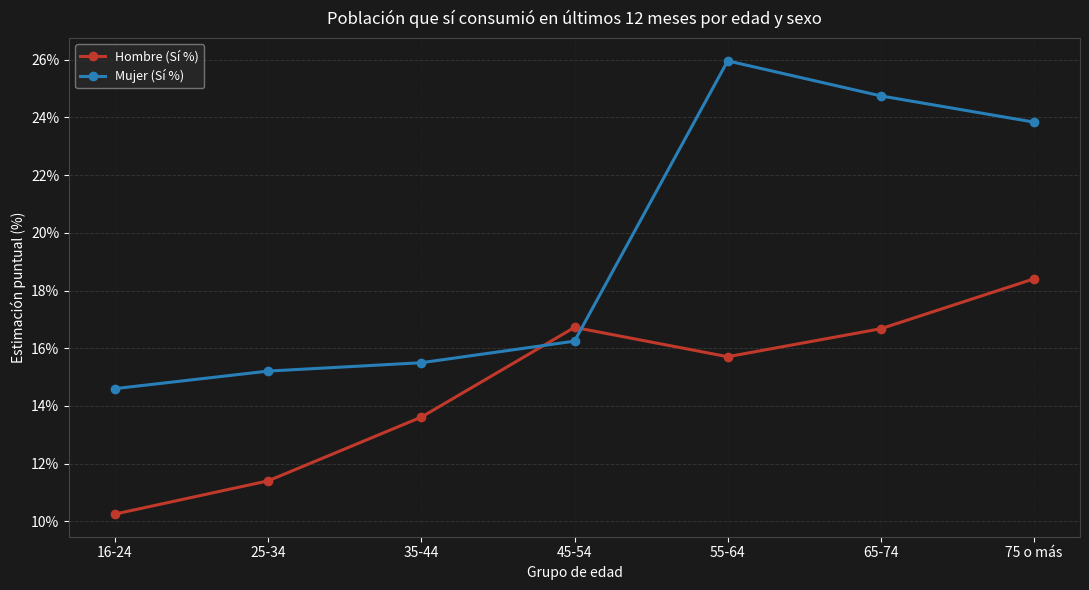

The Mujer (Sí %) series shows 27.5 at 45-54. True or false?

False